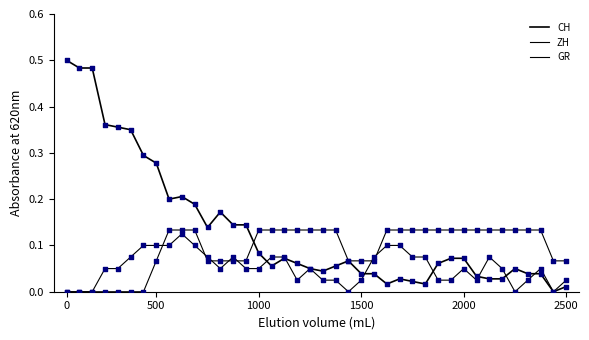

Which series has the largest total across all categories?

CH